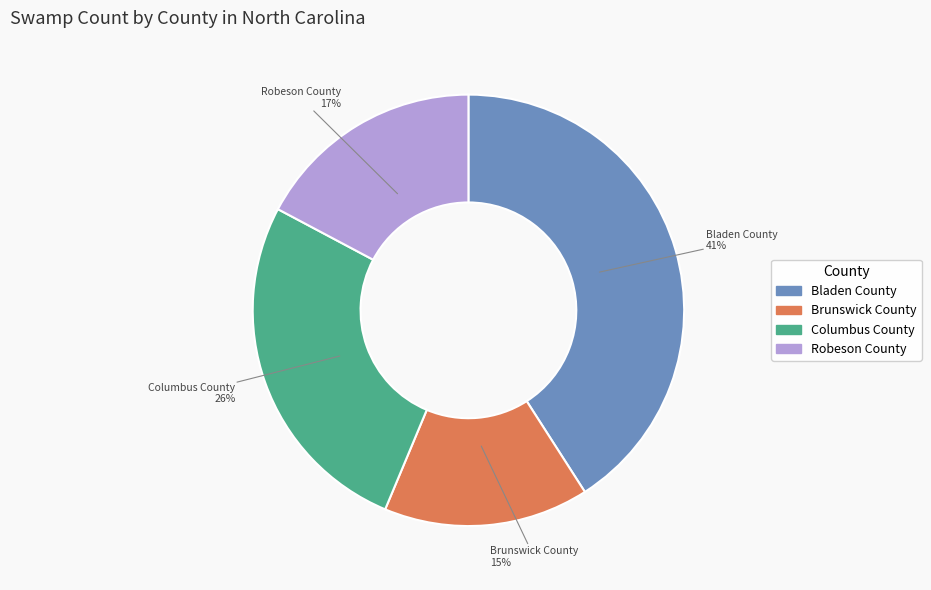

Is it true that Robeson County is 5% of the pie?

False